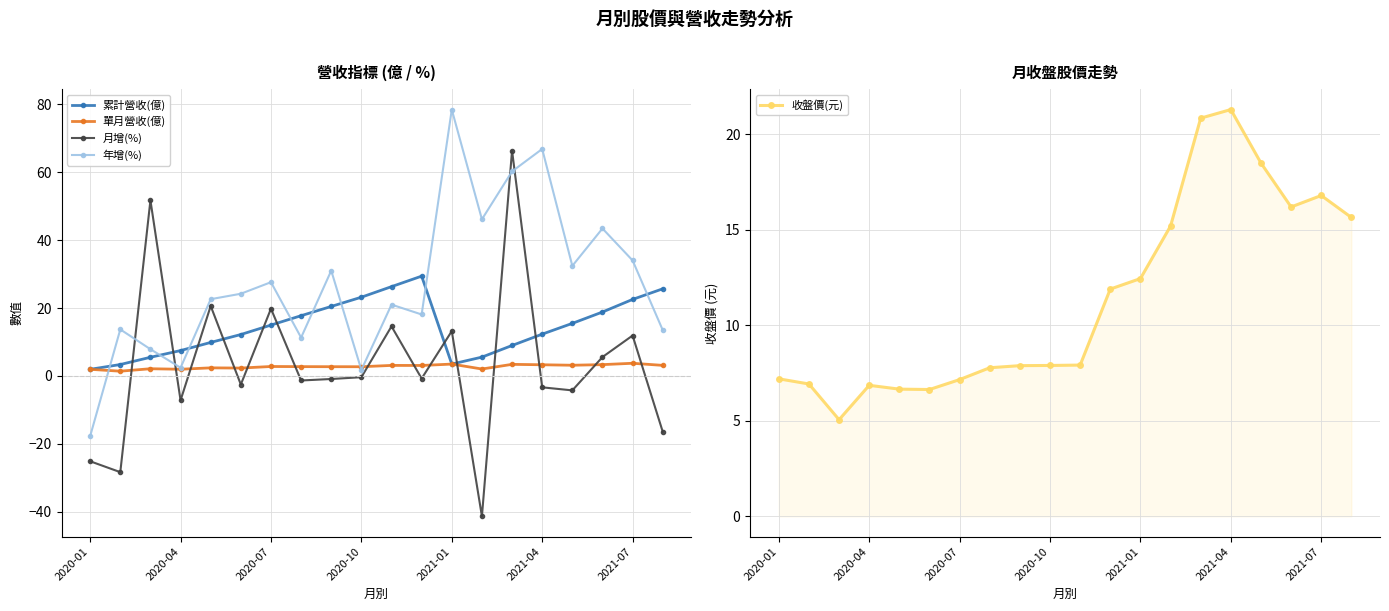

Which series has the largest total across all categories?

年增(%)